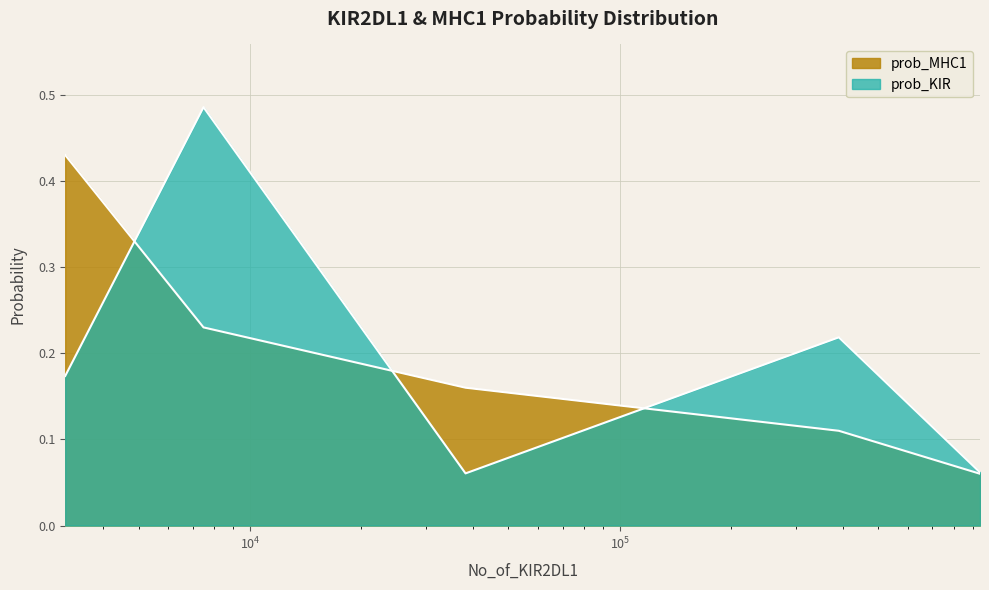

What is the difference between the maximum and minimum values in the prob_MHC1 series?

0.4